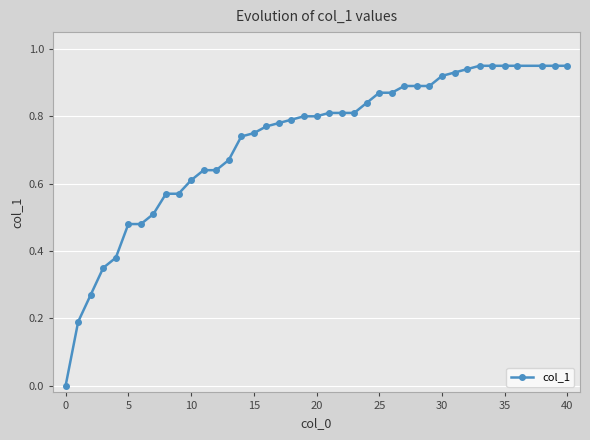

What is the sum of all values?

28.9